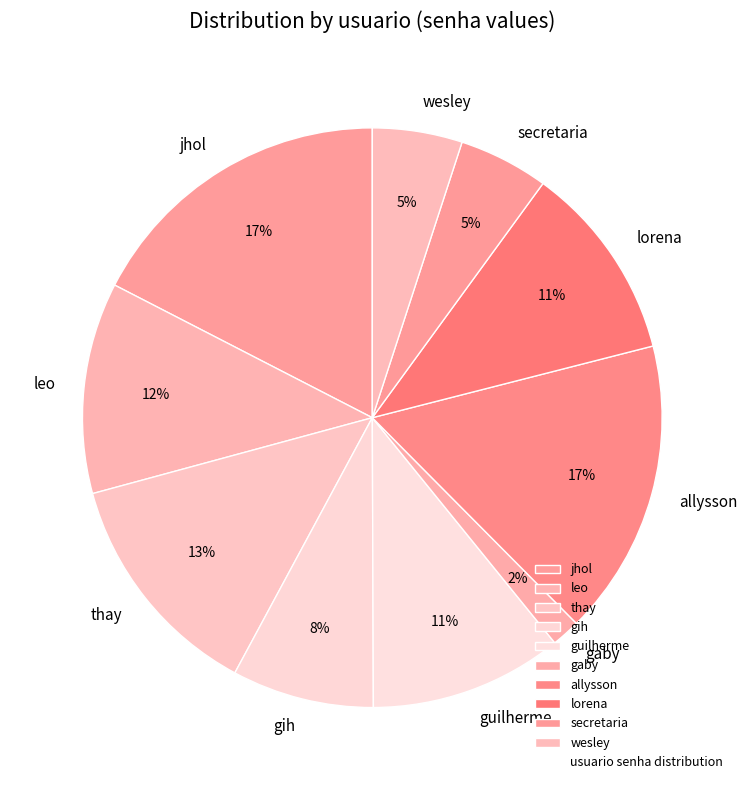

Which category has the smallest portion of the pie?

gaby